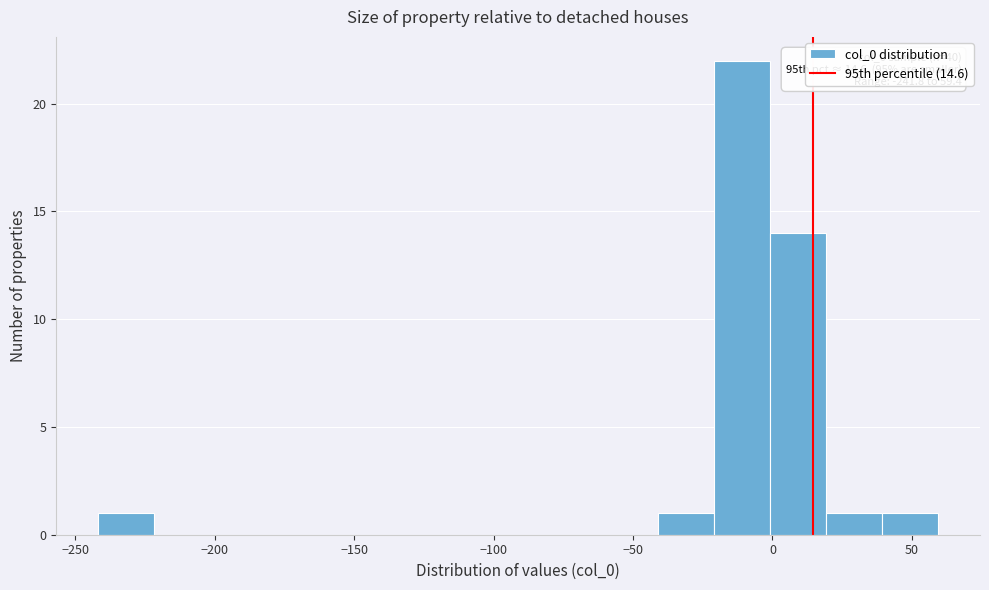

Which range on the x-axis has the tallest bar?

-20 to 0